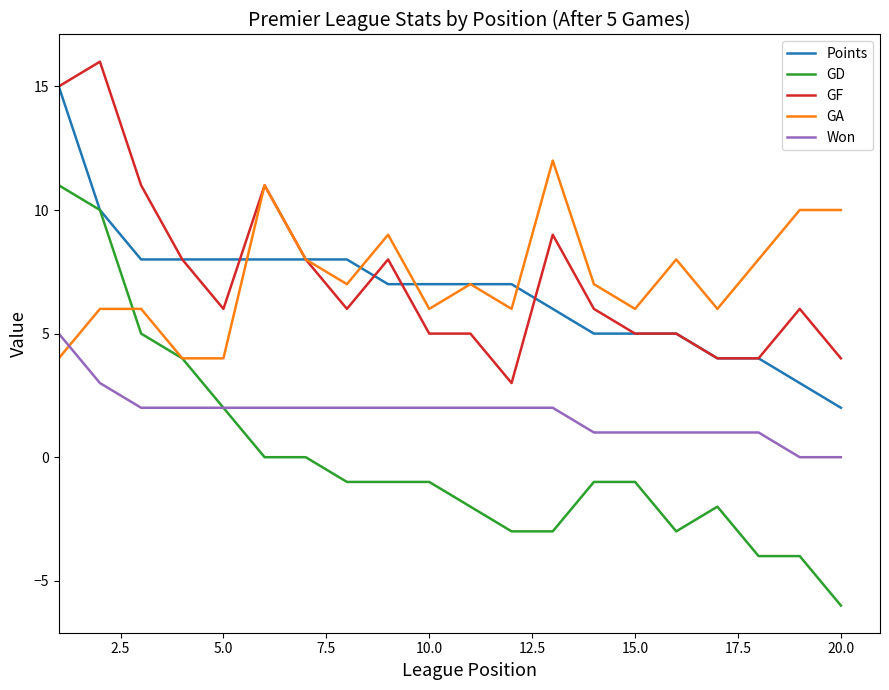

List the series in order of their peak value, lowest first.

Won, GD, GA, Points, GF